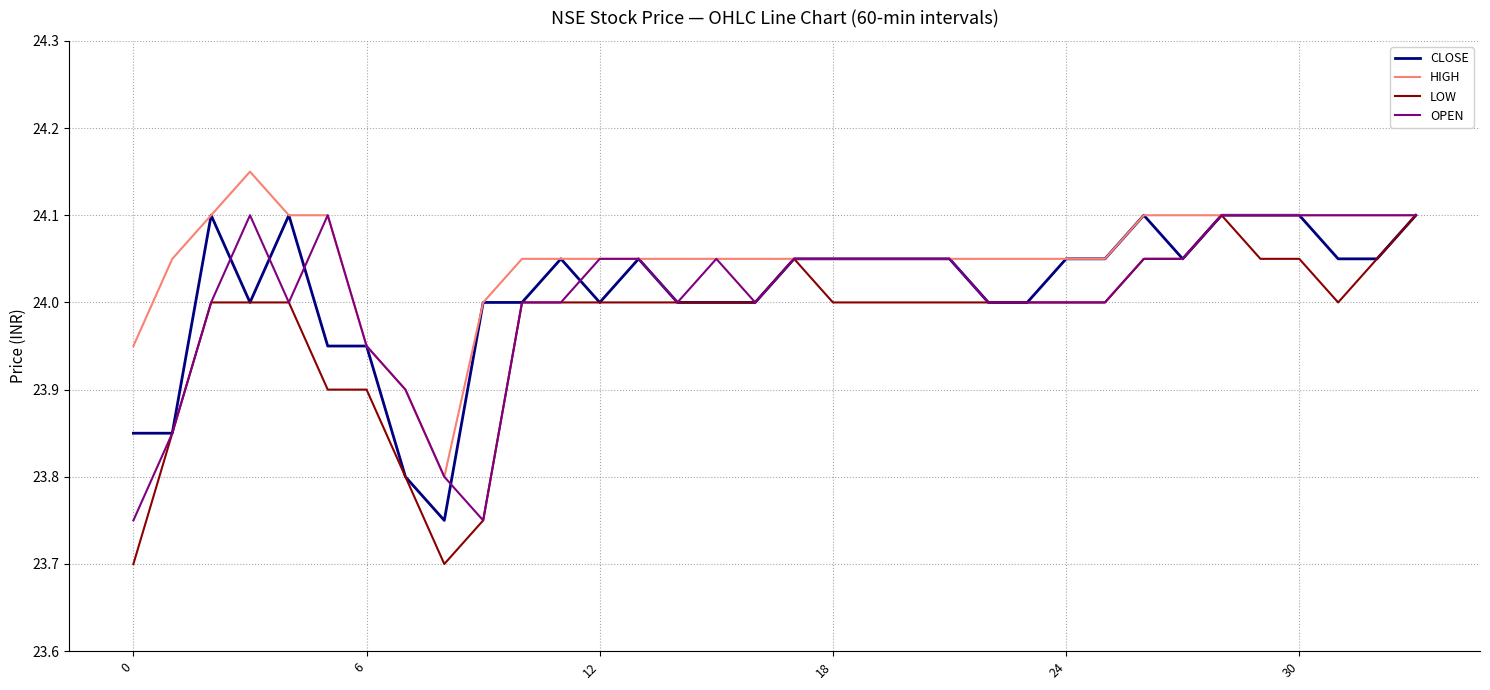

Which series has the largest total across all categories?

HIGH